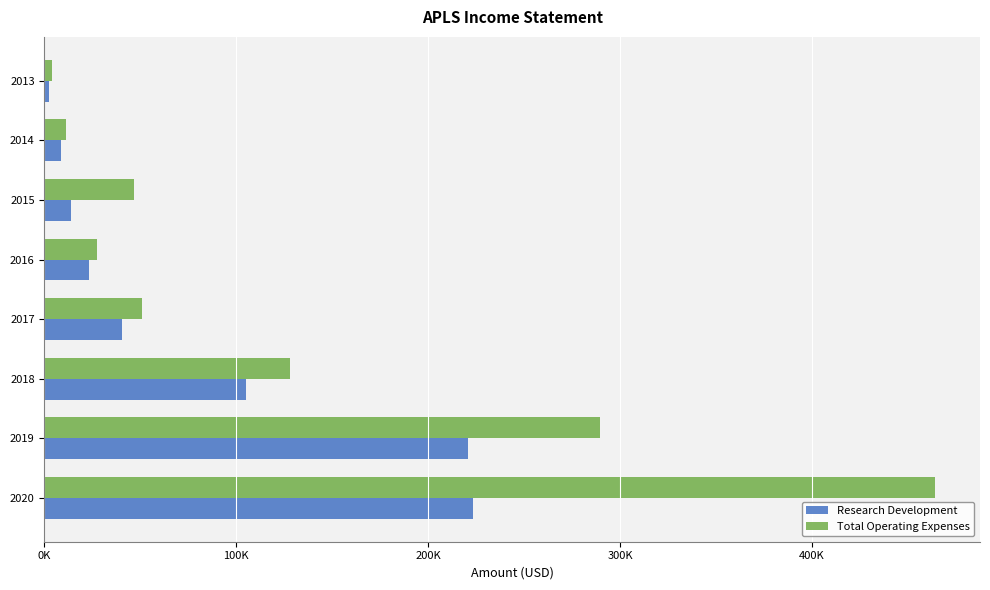

What is the minimum value for Research Development?

2300